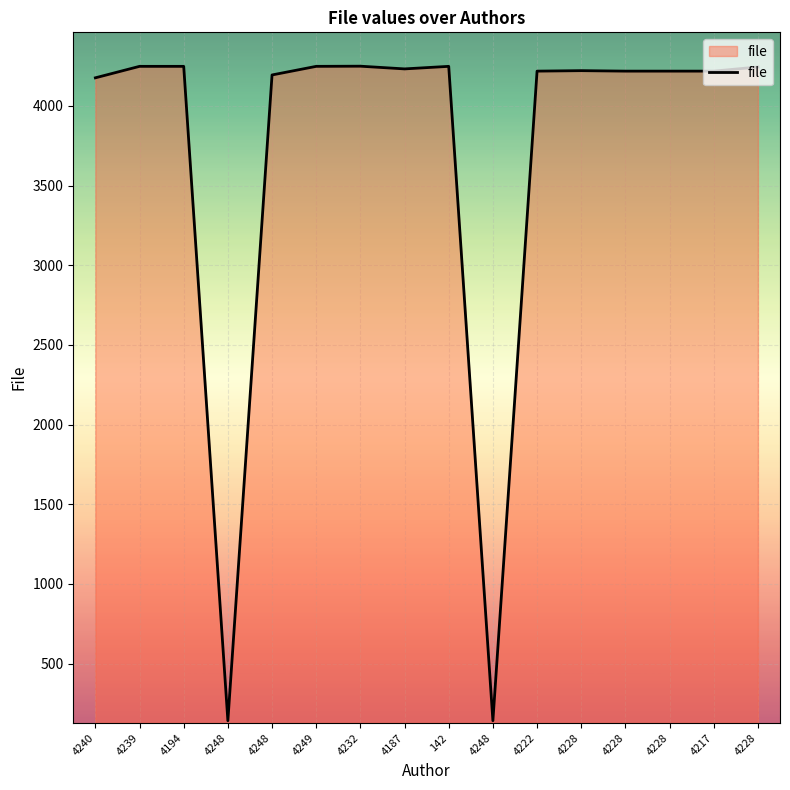

Rank the categories by value from lowest to highest.

4248, 4248, 4240, 4248, 4222, 4228, 4228, 4217, 4228, 4187, 4228, 4239, 4194, 4249, 142, 4232